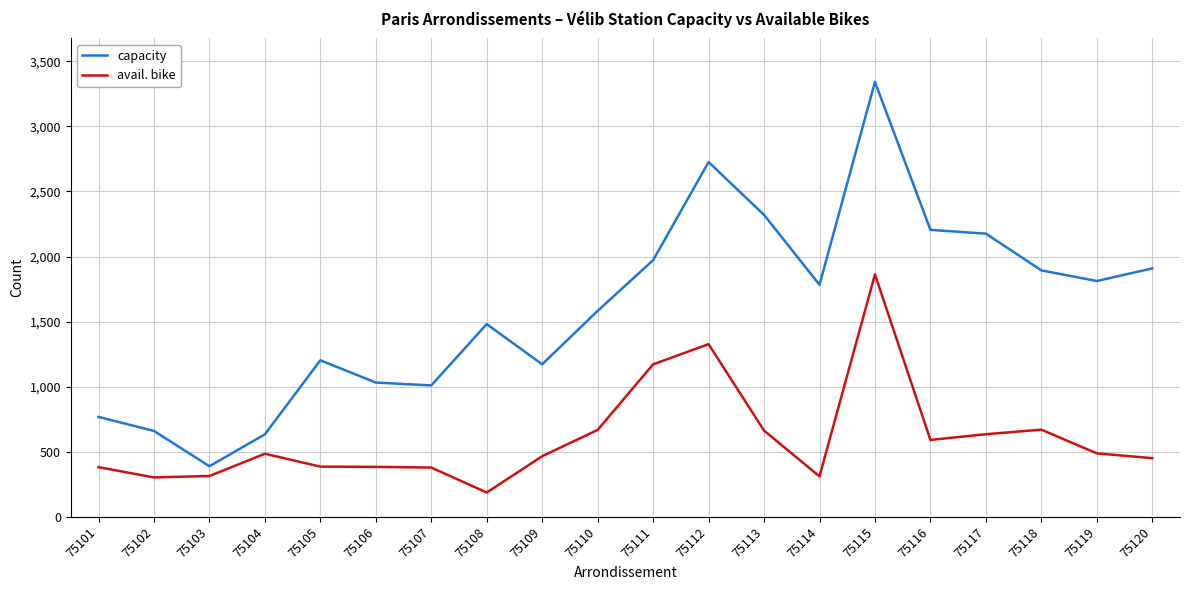

At which category is the sum across all series the highest?

75115